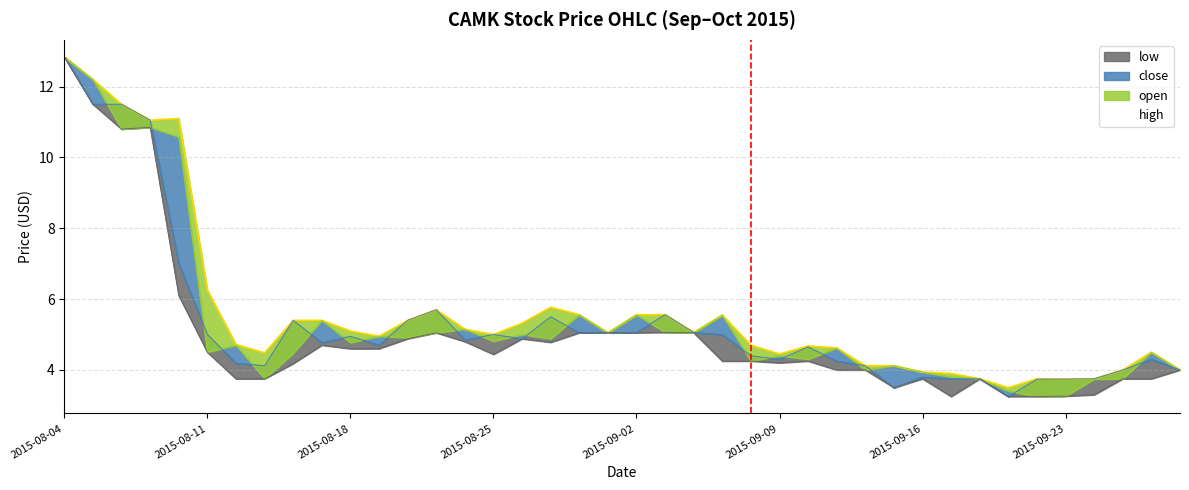

What are all the series names shown in the legend?

high, open, close, low